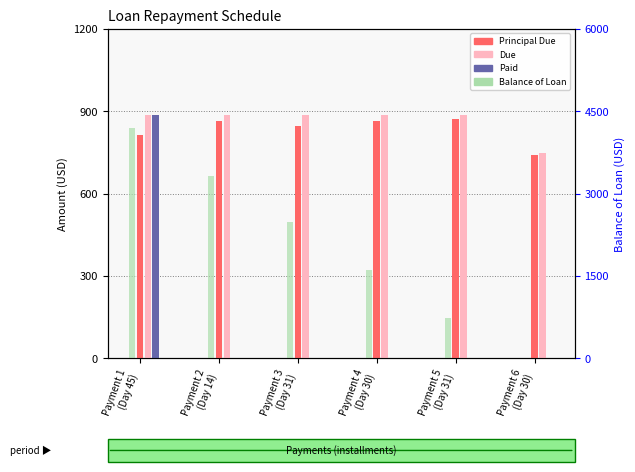

How many distinct data groups are displayed?

4